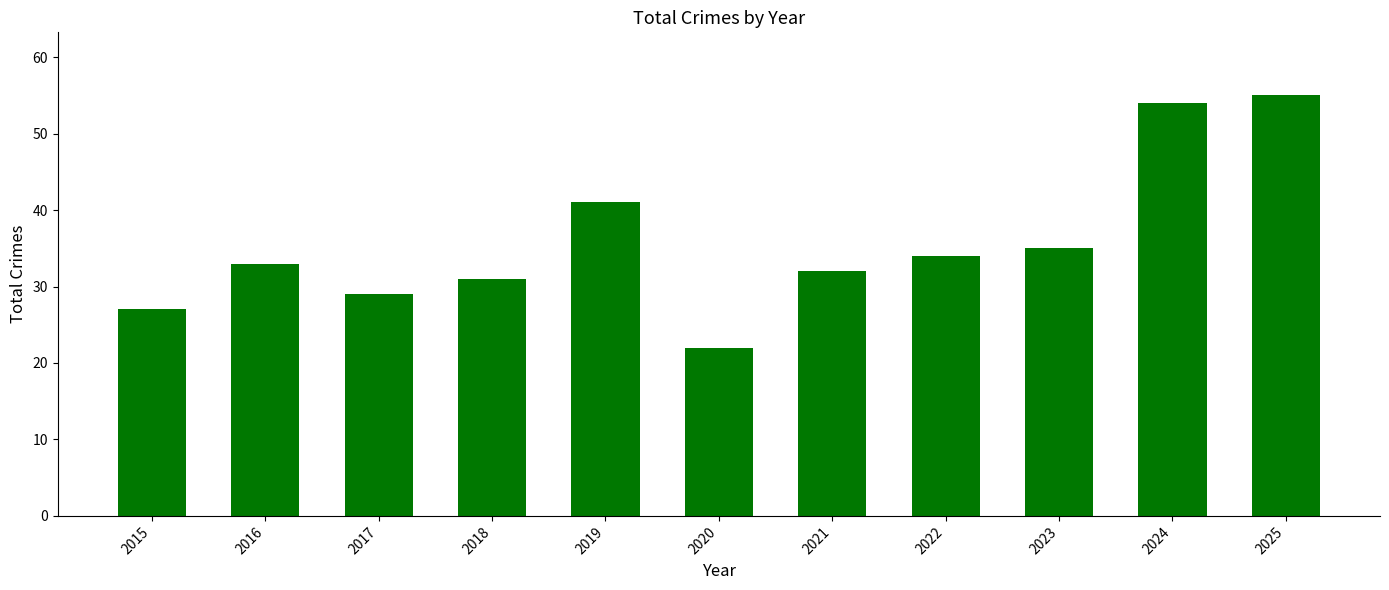

What value does the data have at 2022?

34